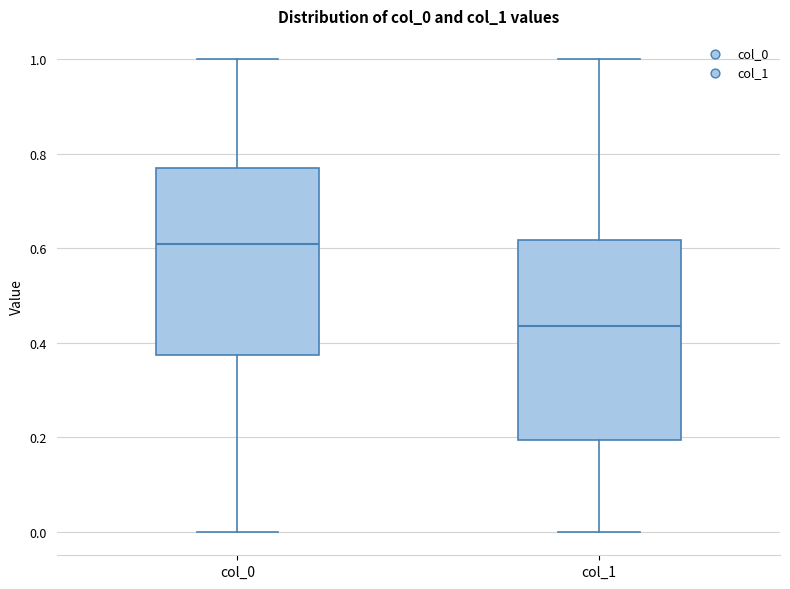

Reading left to right, read every box against the y-axis: the position of its median line, the range the box covers, and the ends of its whiskers. The values are not printed on the chart, so give them approximately, as read against the axis.

col_0: median 0.60, box 0.38 to 0.78, whiskers 0.00 to 1.00
col_1: median 0.44, box 0.20 to 0.62, whiskers 0.00 to 1.00